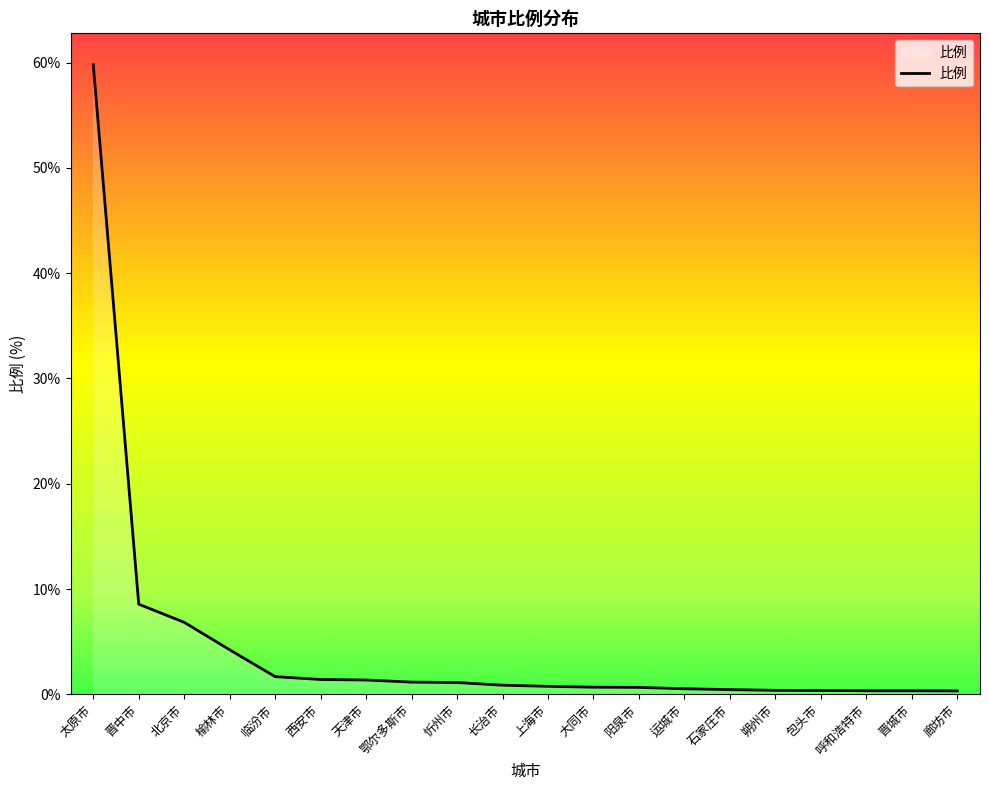

At which label is the value closest to 30?

晋中市